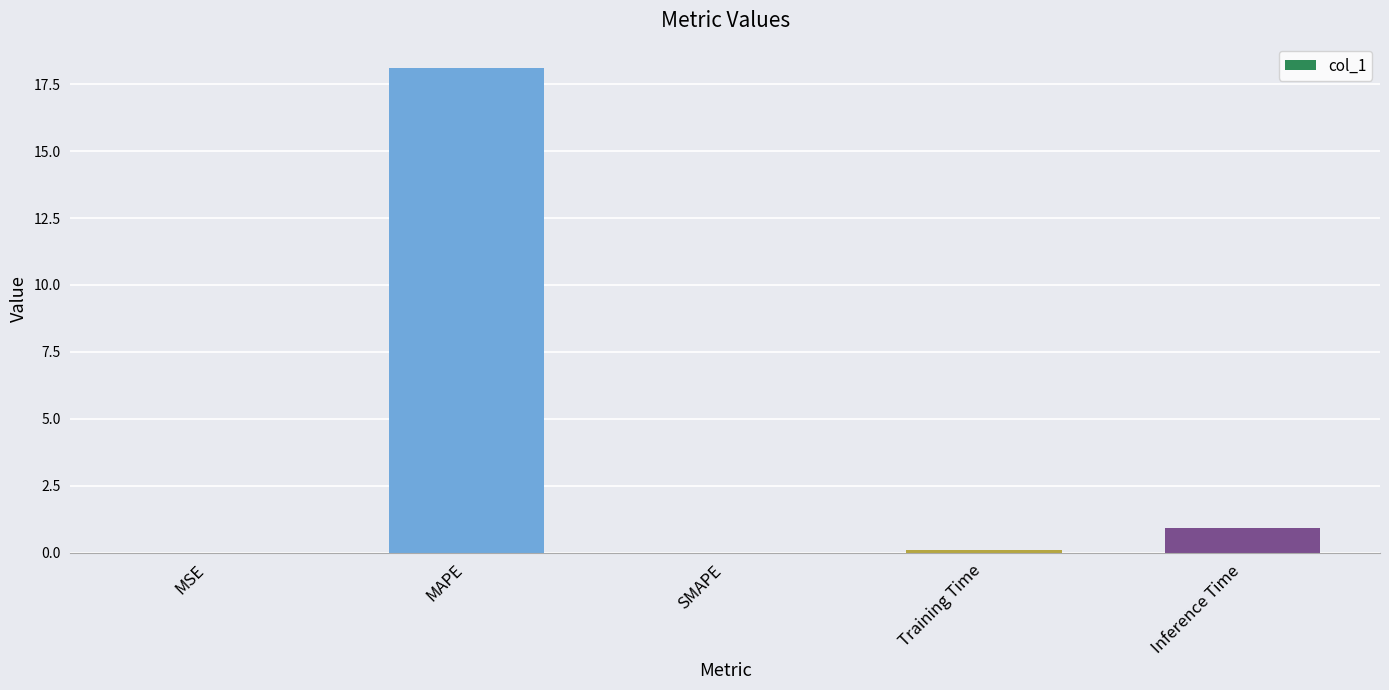

Between MAPE and MSE, which is larger?

MAPE